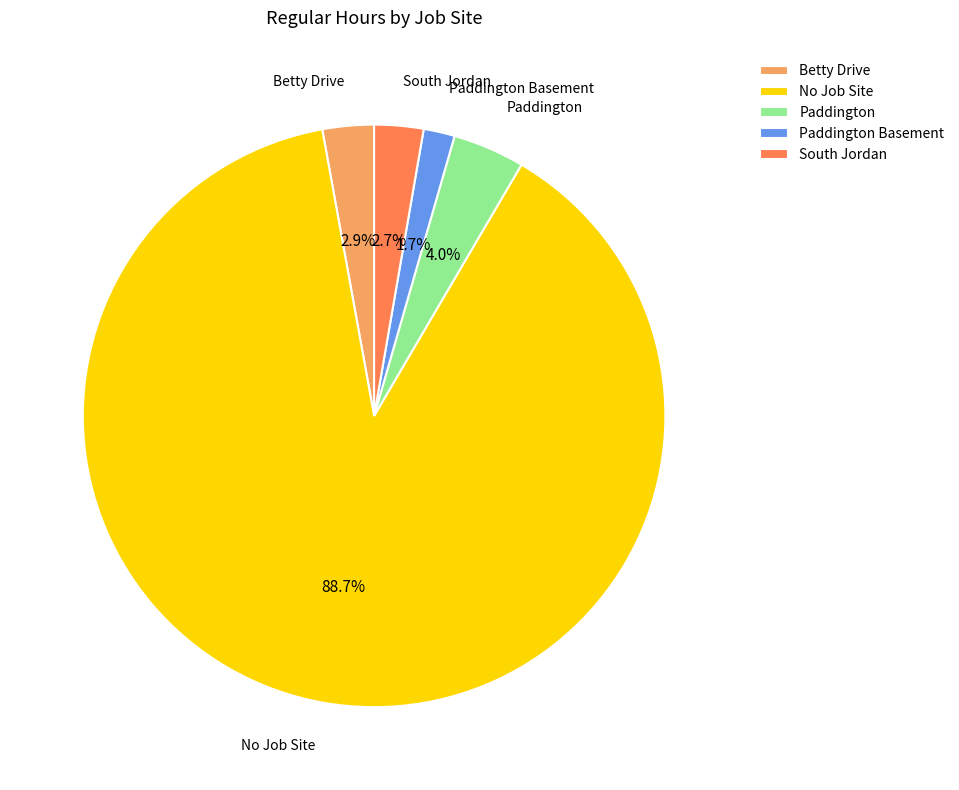

To the nearest percent, what is the average slice percentage?

20%